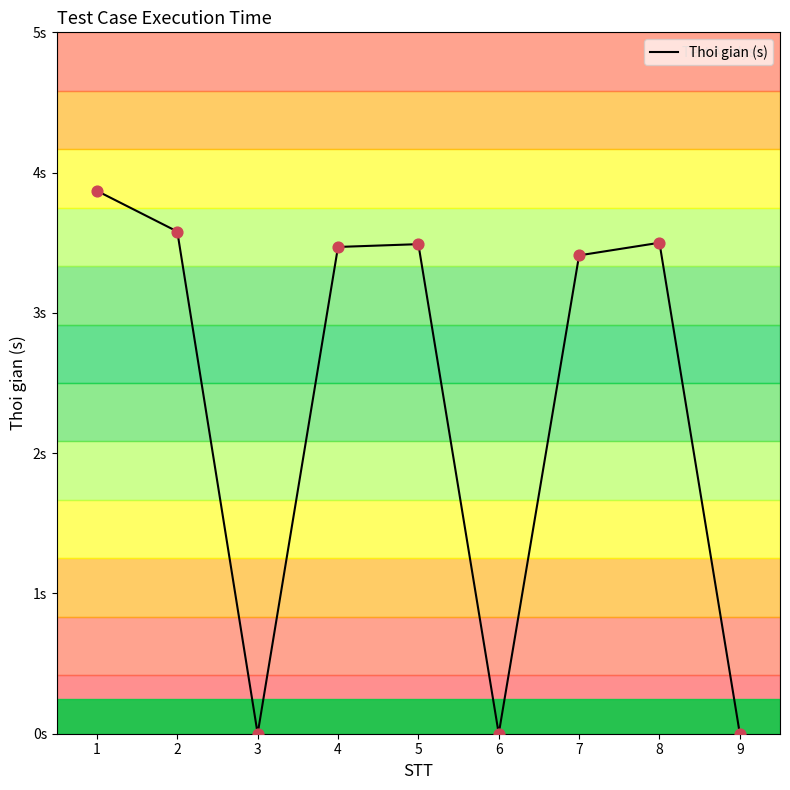

Between 7 and 3, which is larger?

7